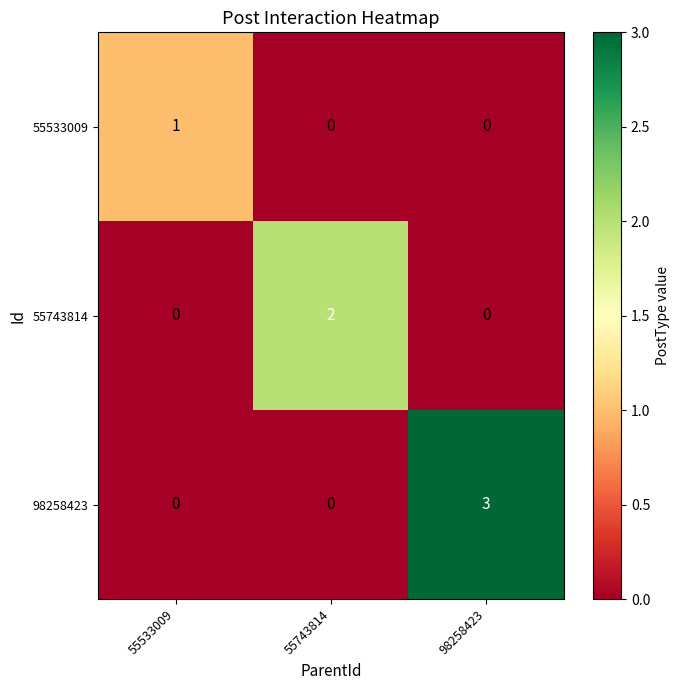

List the series in order of their peak value, highest first.

98258423, 55743814, 55533009